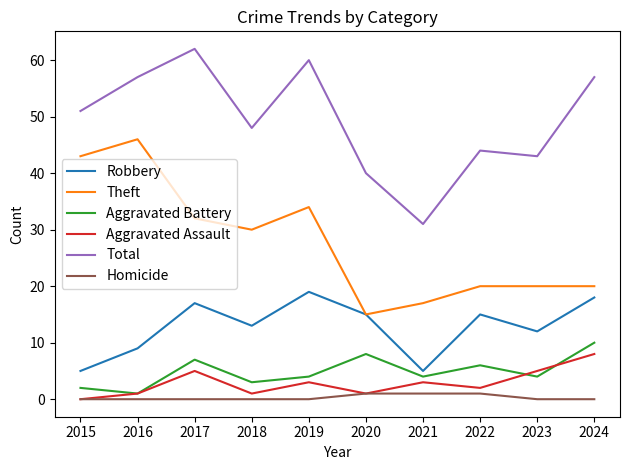

What is the sum of the Theft values at 2021 and 2022?

37